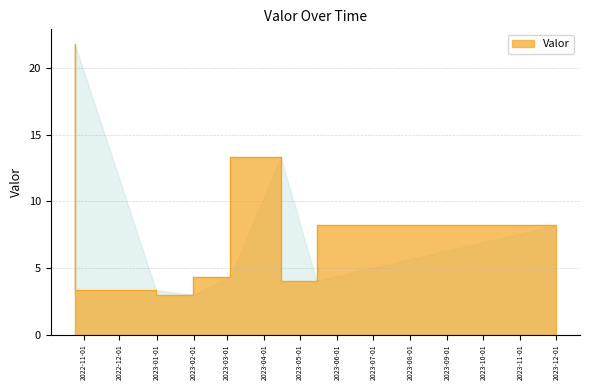

List the labels in order of value, largest first.

2022-10-24 14:00:00, 2023-04-14 17:00:00, 2023-11-30 16:00:00, 2023-03-03 15:00:00, 2023-05-14 15:00:00, 2022-12-31 14:00:00, 2023-01-31 20:00:00